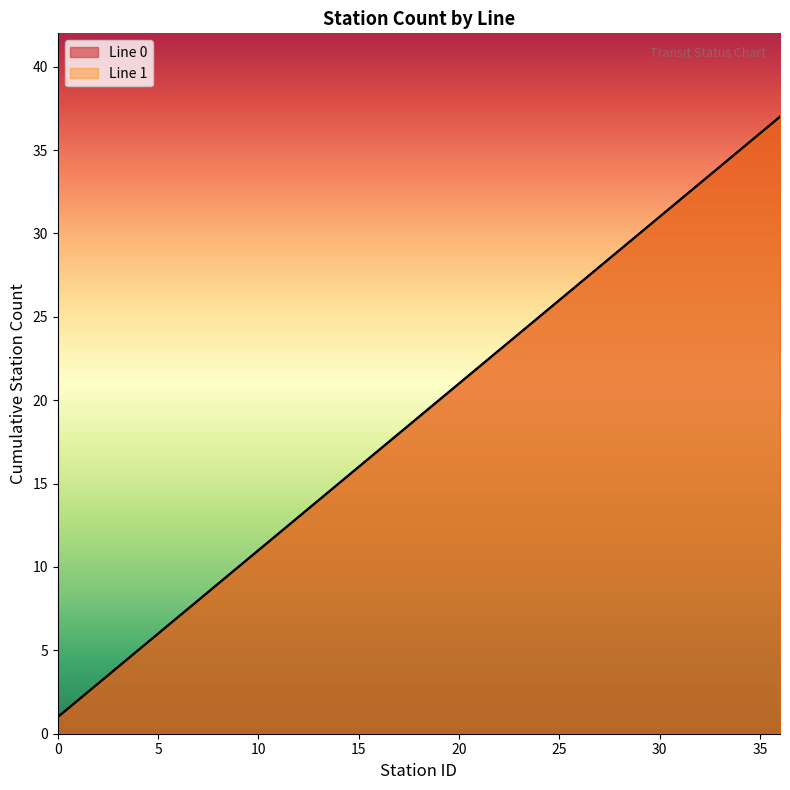

True or false: Line 0 and Line 1 intersect in this chart.

False